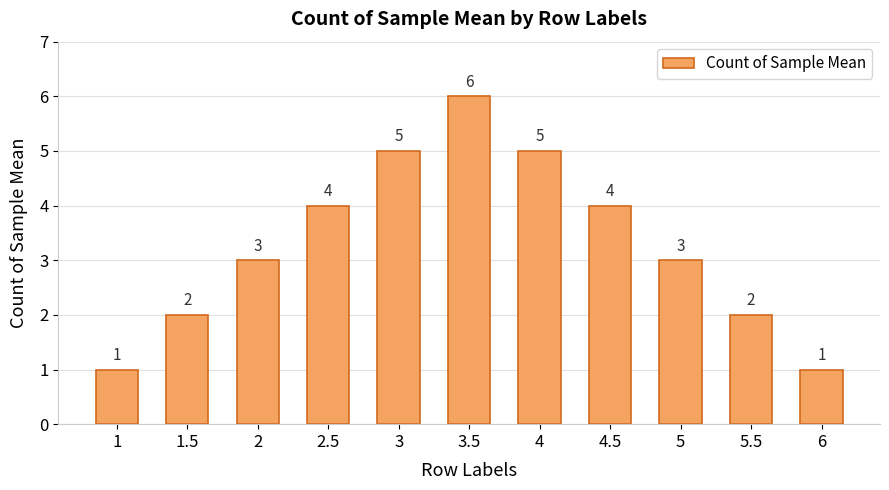

Reading right to left, transcribe all the data shown in this chart.

1	2	3	4	5	6	5	4	3	2	1